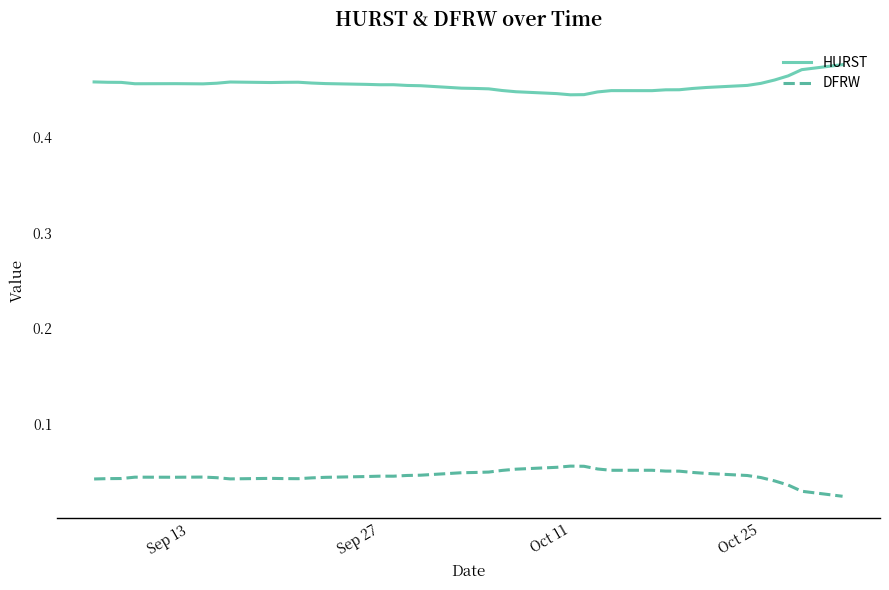

Rank the series by their maximum value, from lowest to highest.

DFRW, HURST